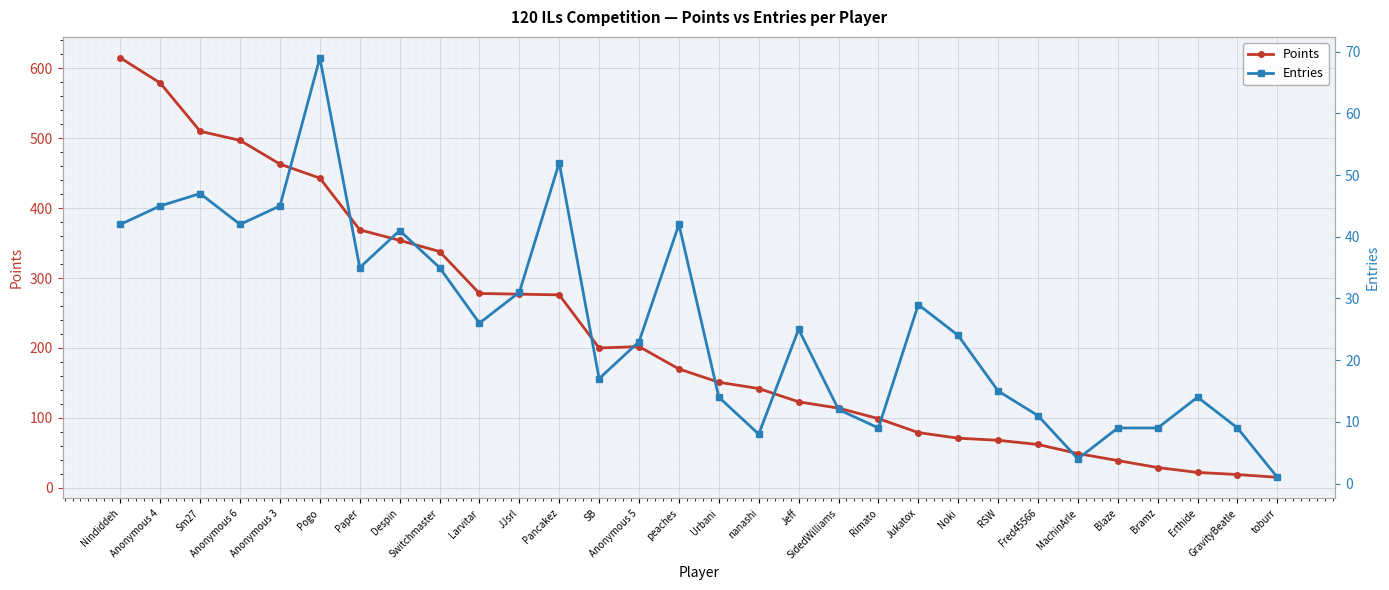

At how many categories does at least one series exceed 257?

12